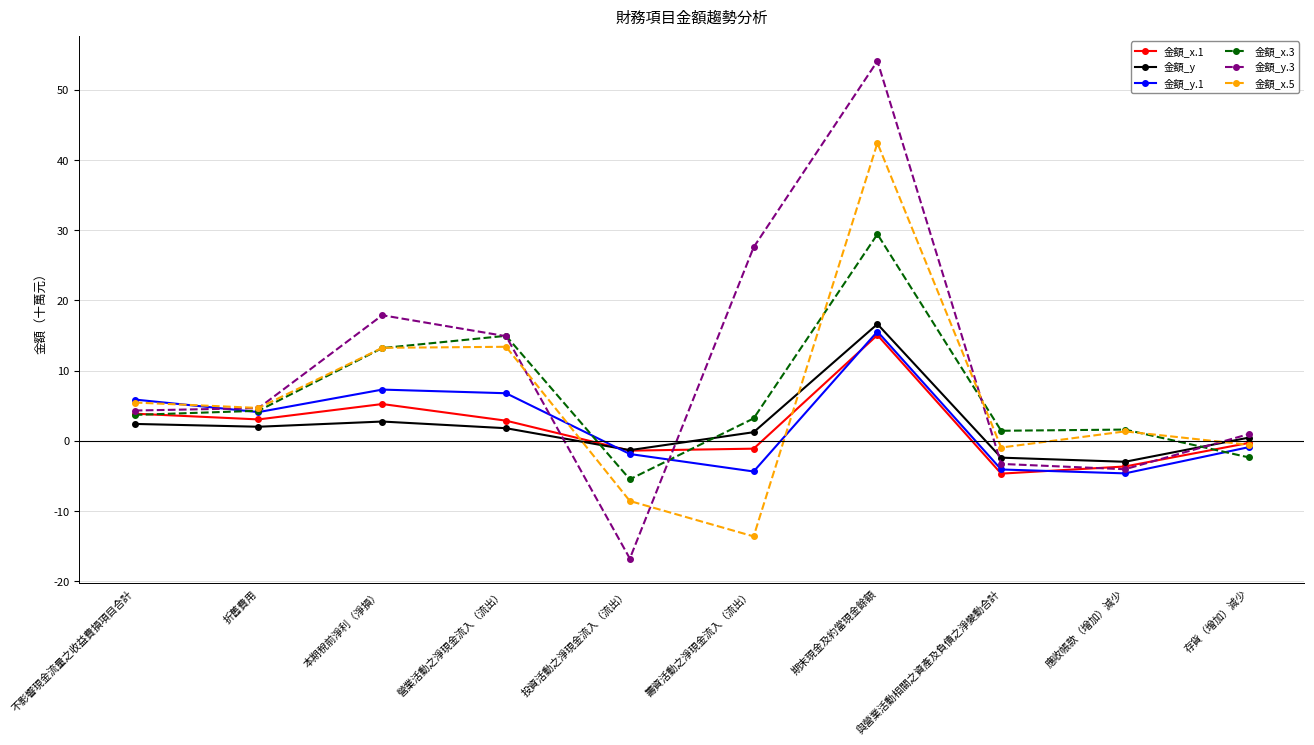

At which category does the chart reach its minimum across all series?

投資活動之淨現金流入（流出）